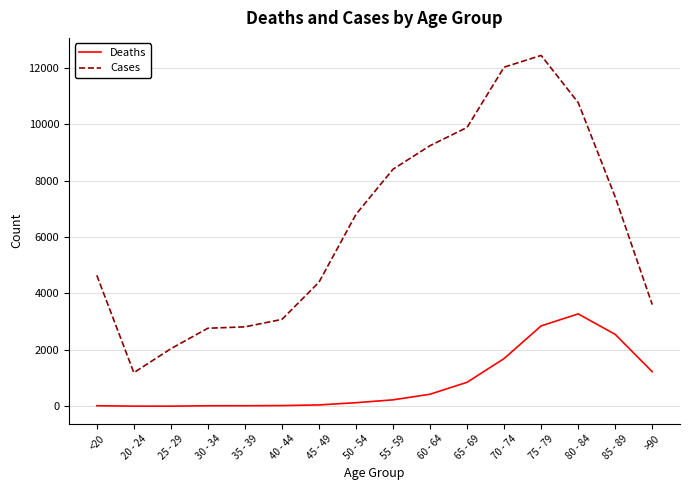

In Cases, how many points are lower than both neighbors (excluding endpoints)?

1